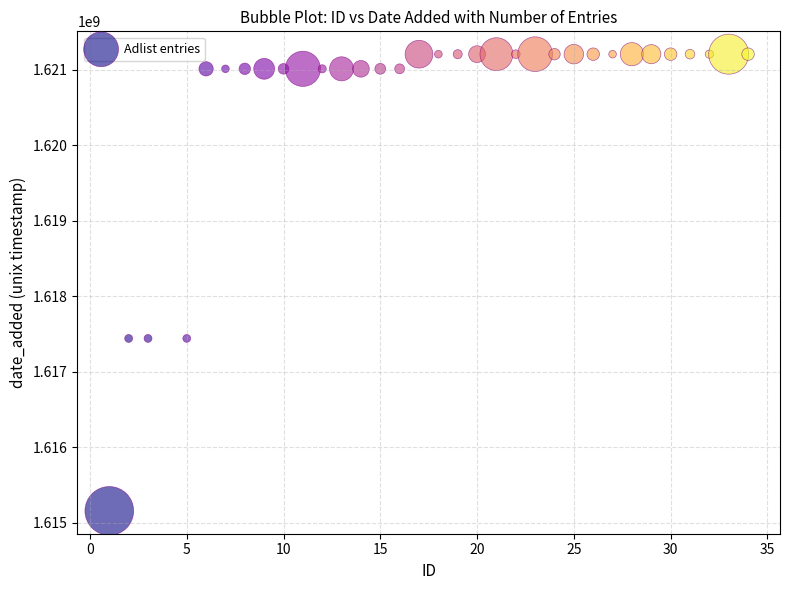

What is the range of Y values (max minus min)?

6047031